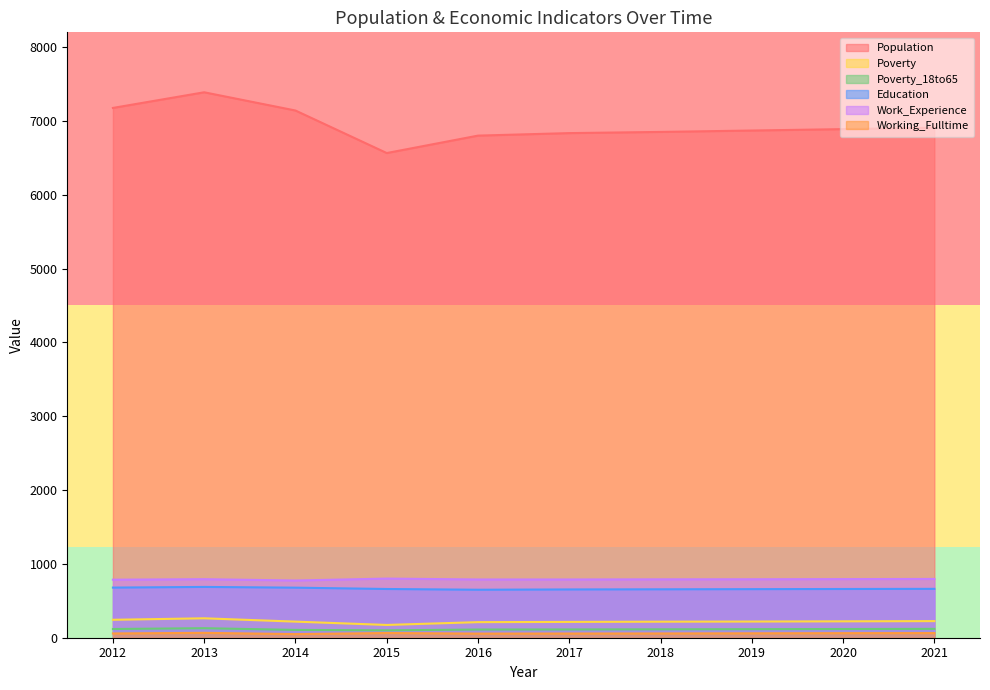

What is the highest value of the Poverty series?

263